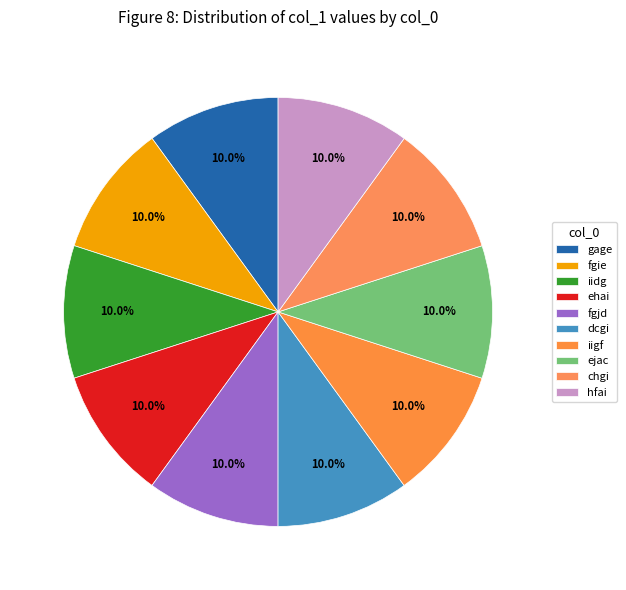

Is it true that fgjd is 10% of the pie?

True